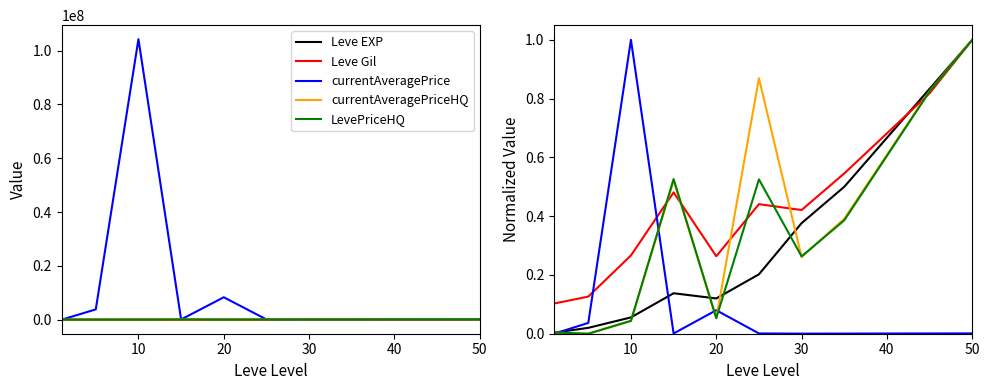

At which category is the sum across all series the highest?

50